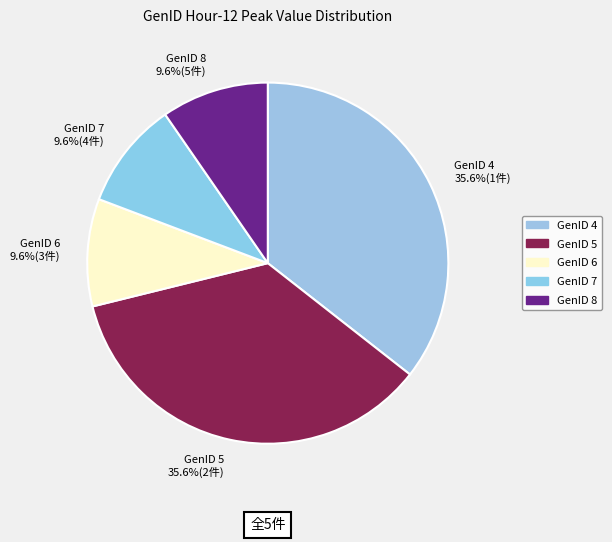

Does GenID 5 account for over 50% of the chart?

No